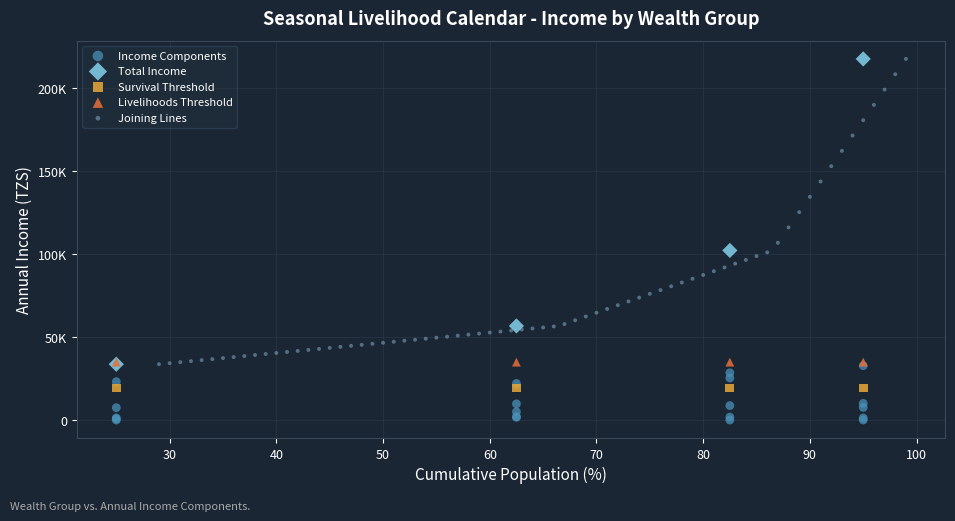

What are all the series names shown in the legend?

Income Components, Total Income, Survival Threshold, Livelihoods Threshold, Joining Lines